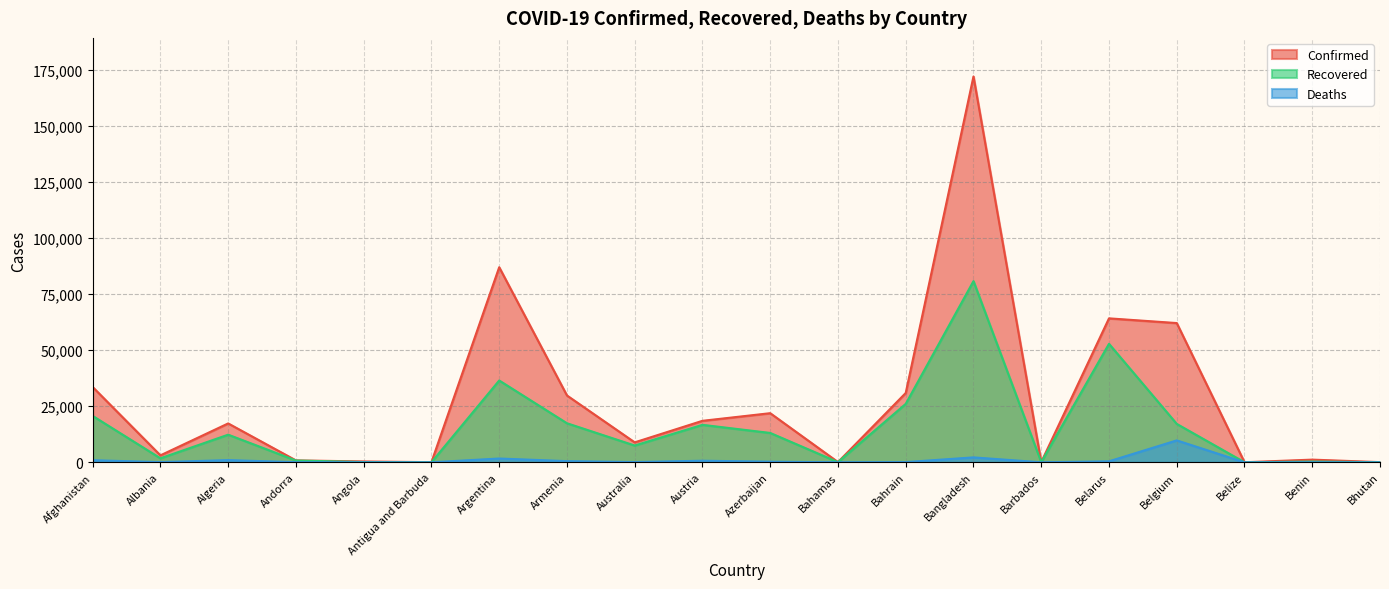

List the labels in order of Recovered value, smallest first.

Belize, Antigua and Barbuda, Bhutan, Bahamas, Barbados, Angola, Benin, Andorra, Albania, Australia, Algeria, Azerbaijan, Austria, Belgium, Armenia, Afghanistan, Bahrain, Argentina, Belarus, Bangladesh